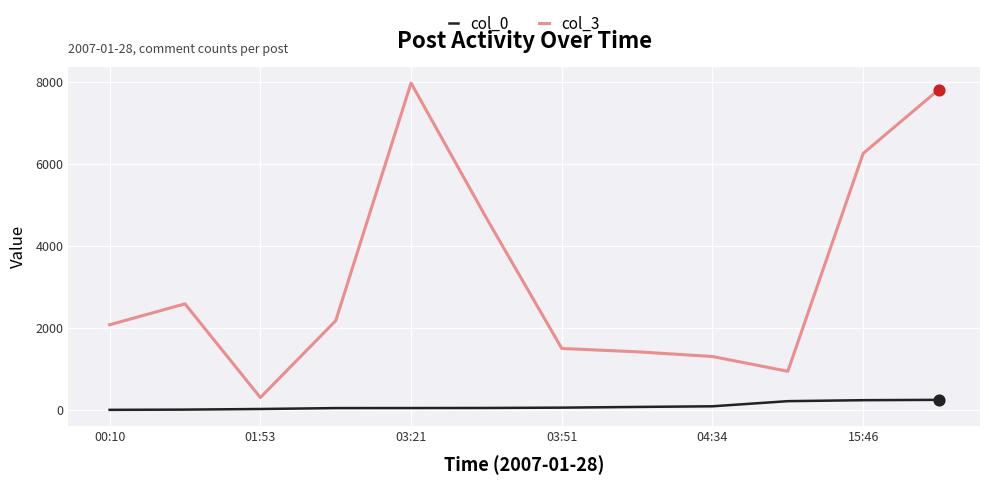

Which series has the widest spread of values?

col_3